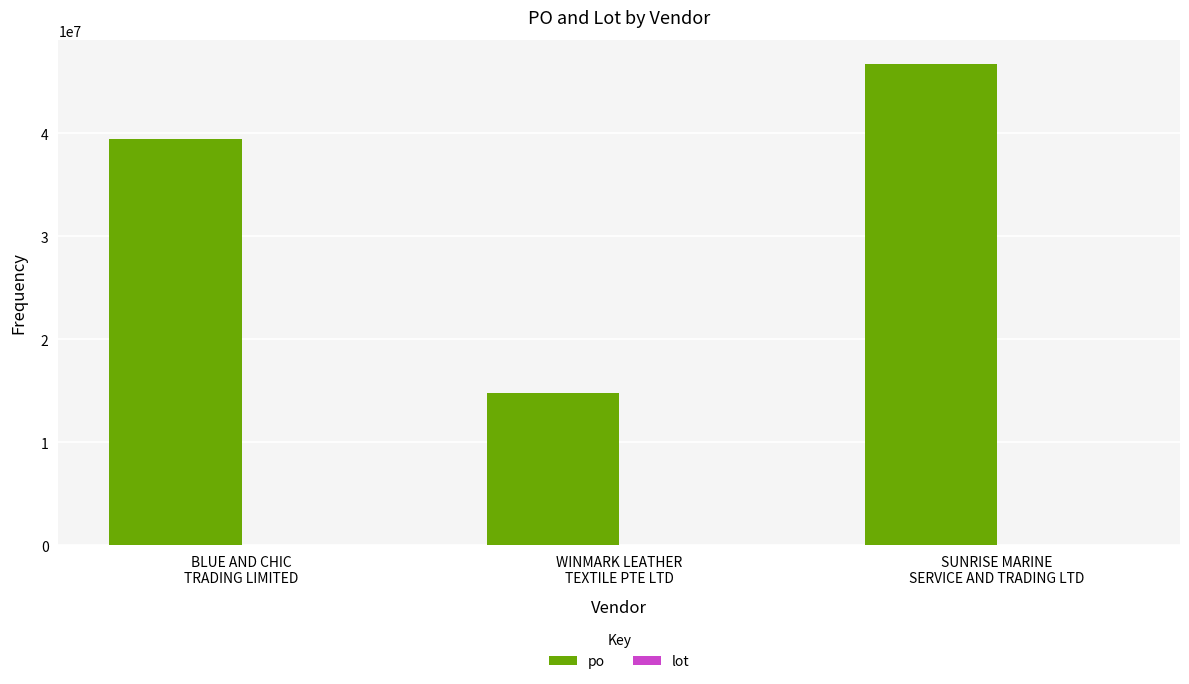

Which series has the largest range (max minus min)?

po